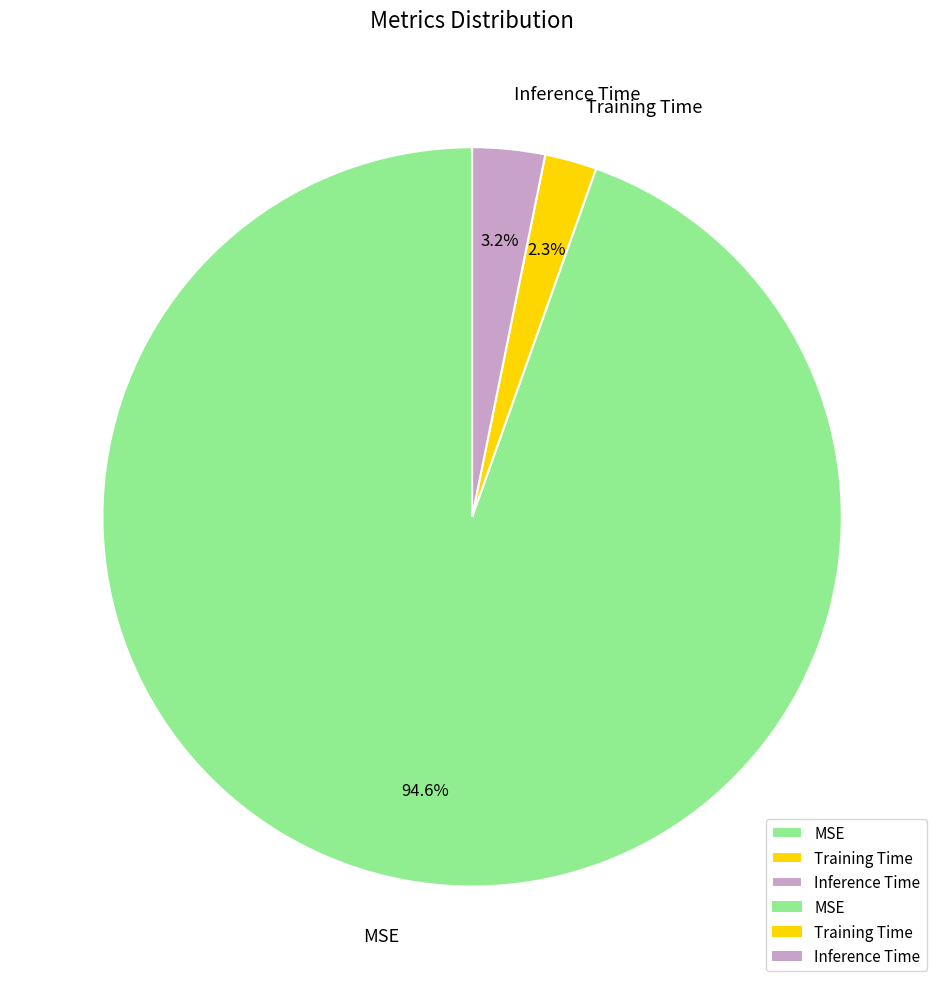

How many slices are in this pie chart?

3